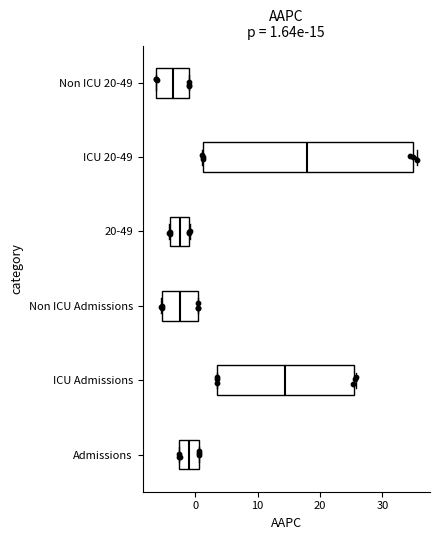

Which box has the furthest to the right median line?

ICU 20-49